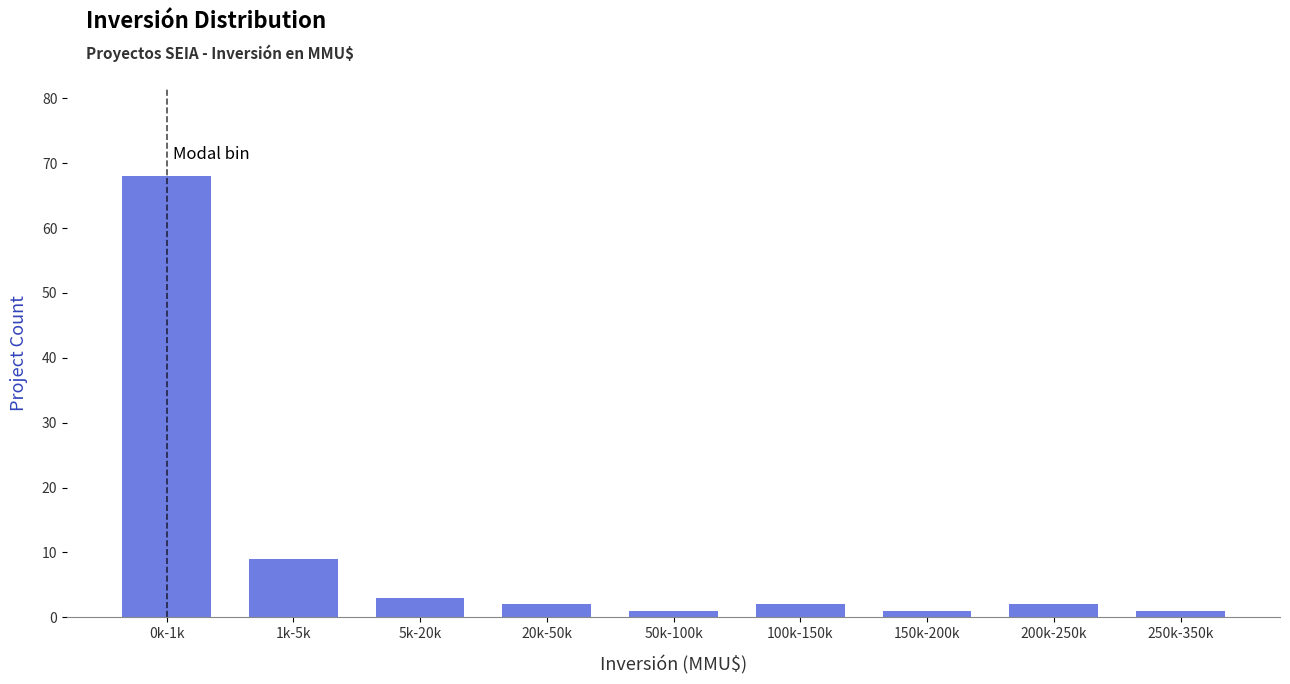

Reading left to right, list all the values displayed in this chart.

68	9	3	2	1	2	1	2	1